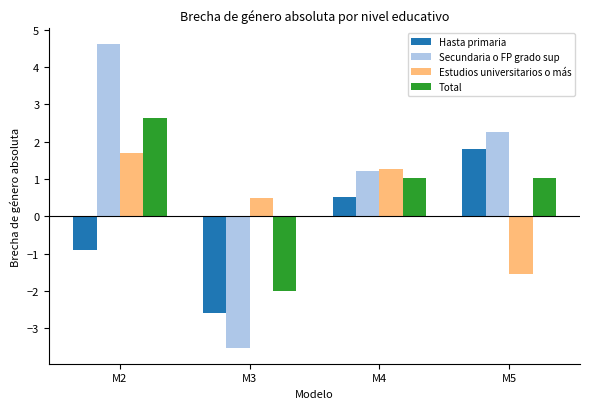

Which series has the largest total across all categories?

Secundaria o FP grado sup